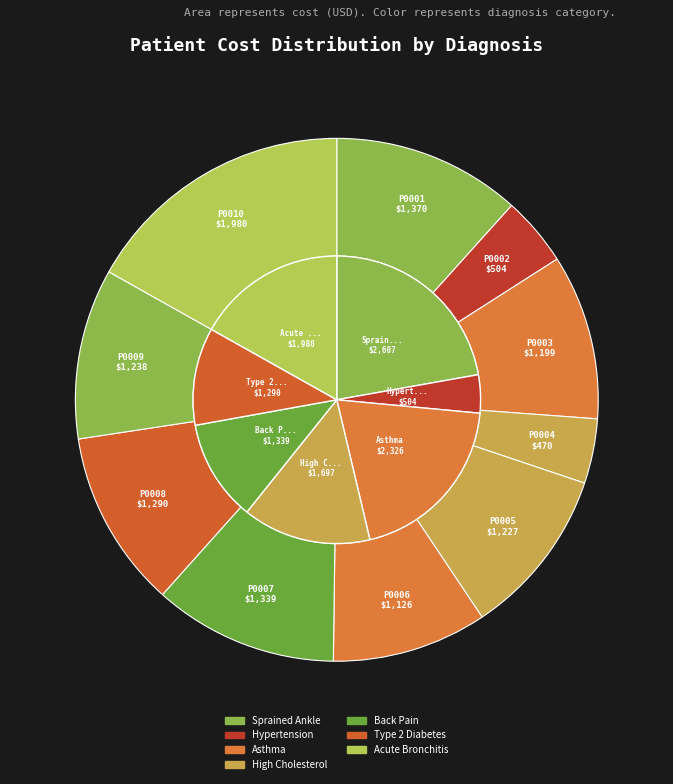

Does P0008 represent more than half of the total?

No